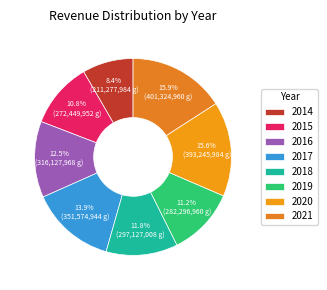

What is the change in value from 2019 to 2020?

+110949000